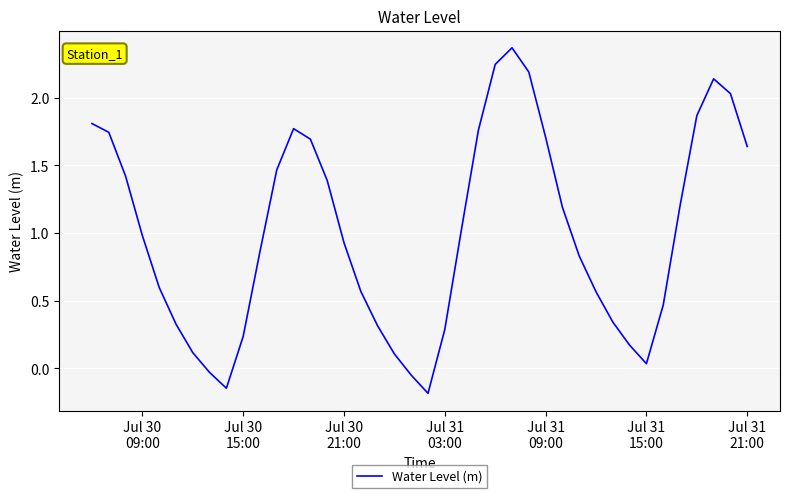

What is the difference between the maximum and minimum values?

2.6